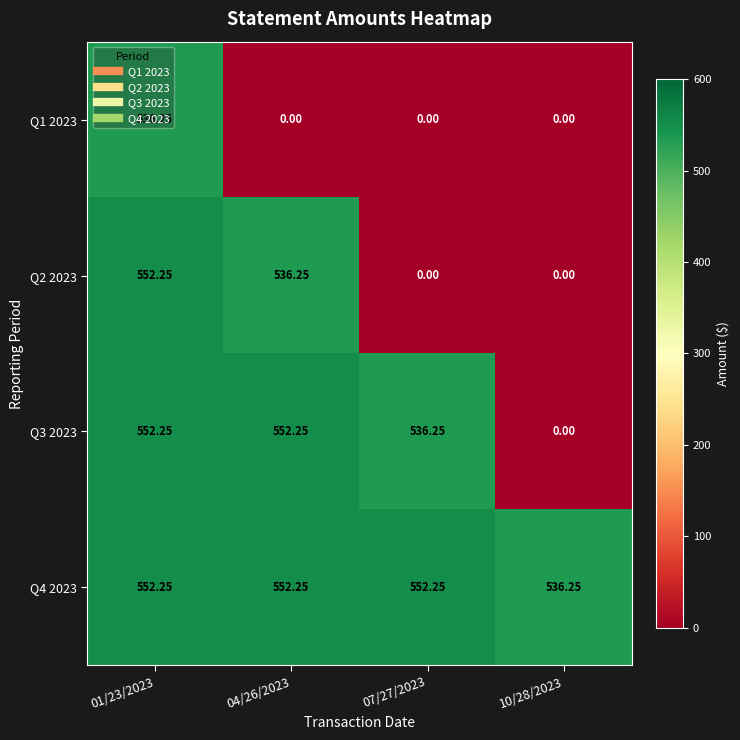

Is the value of Q2 2023 at 01/23/2023 greater than the value of Q3 2023 at 10/28/2023?

Yes